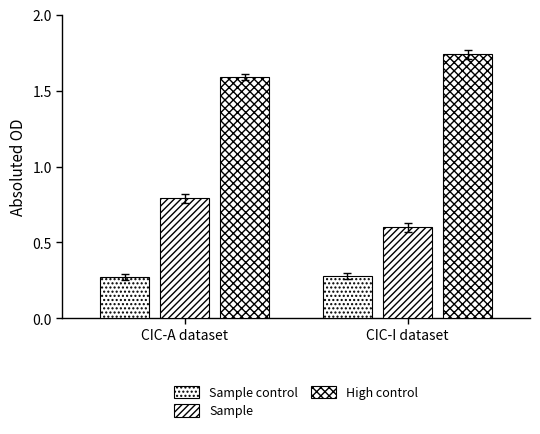

Is it true that Sample equals 1.2 at CIC-A dataset?

False